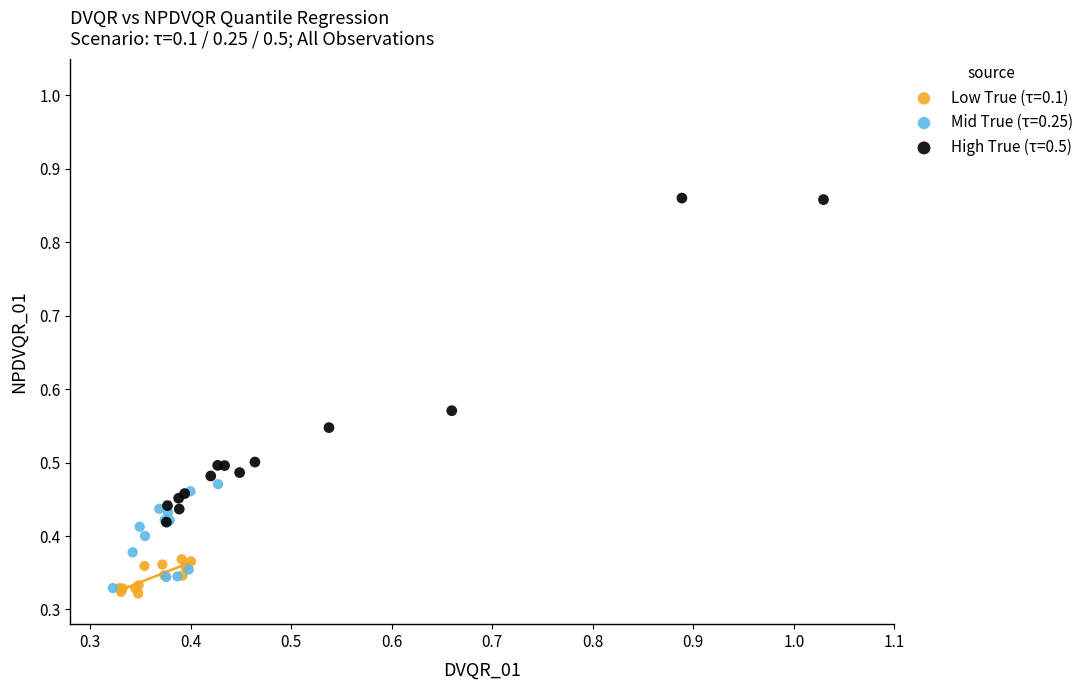

Which series has the widest spread of Y values?

High True (τ=0.5)